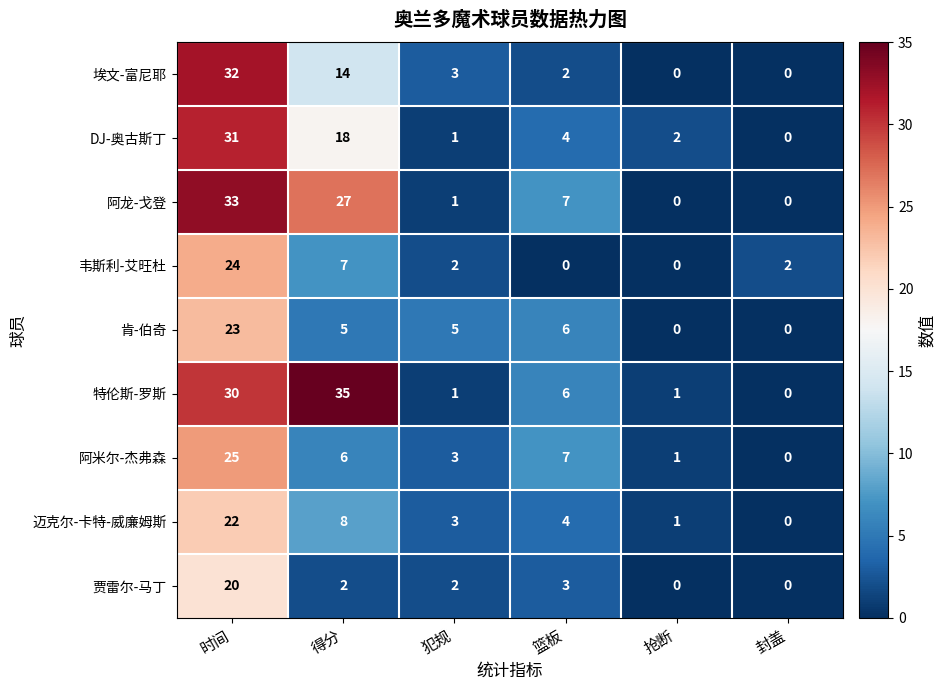

At how many categories does at least one series exceed 10?

2